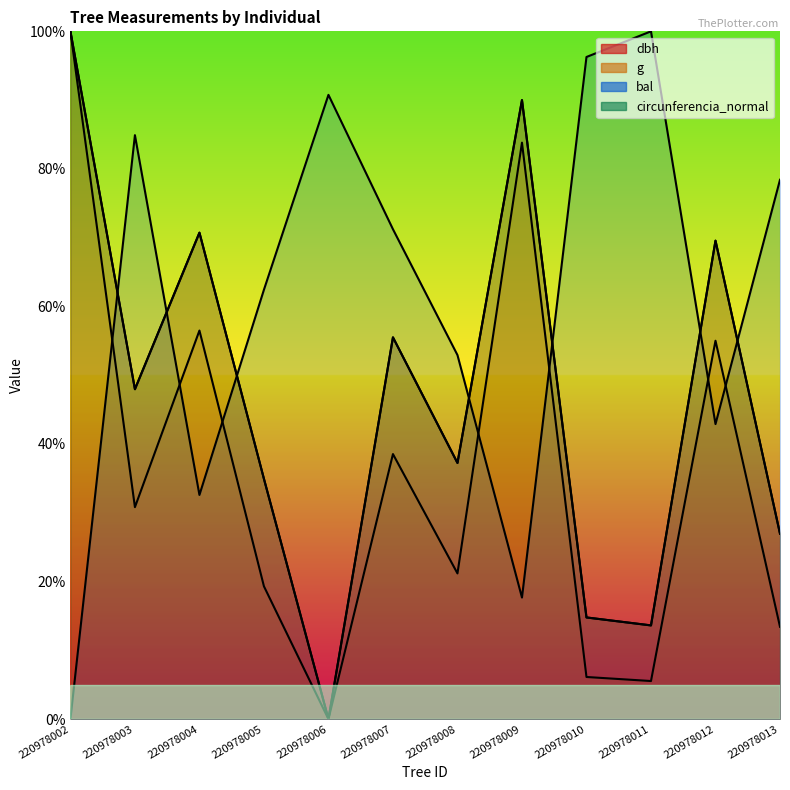

At which category is the sum across all series the highest?

220978002